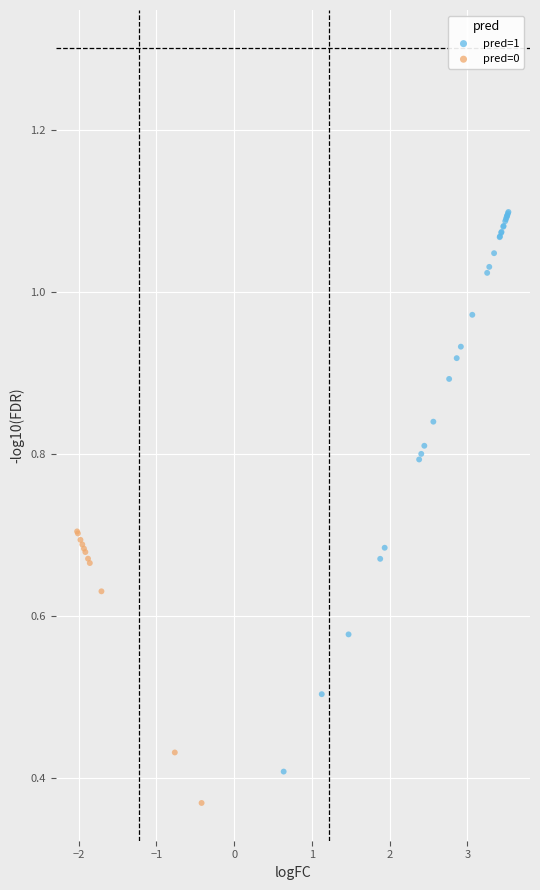

What are all the series names shown in the legend?

pred=1, pred=0